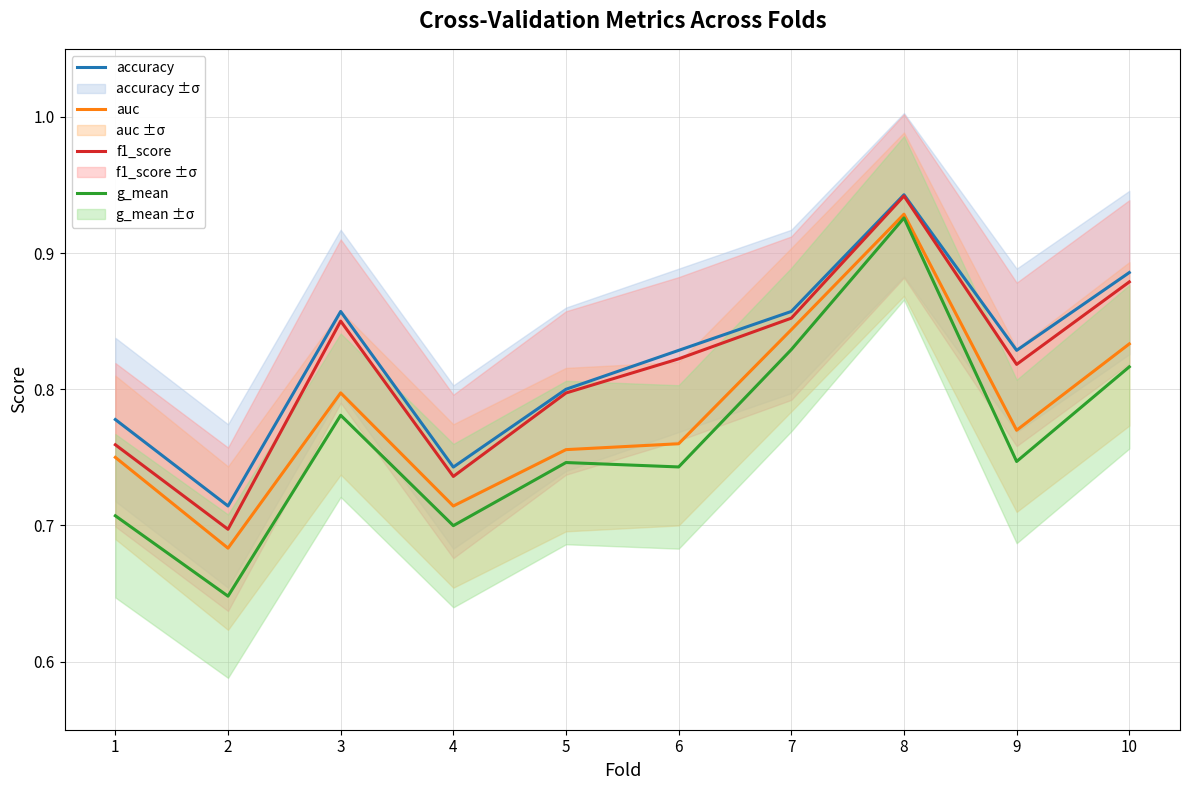

How many lines are shown in the chart?

4